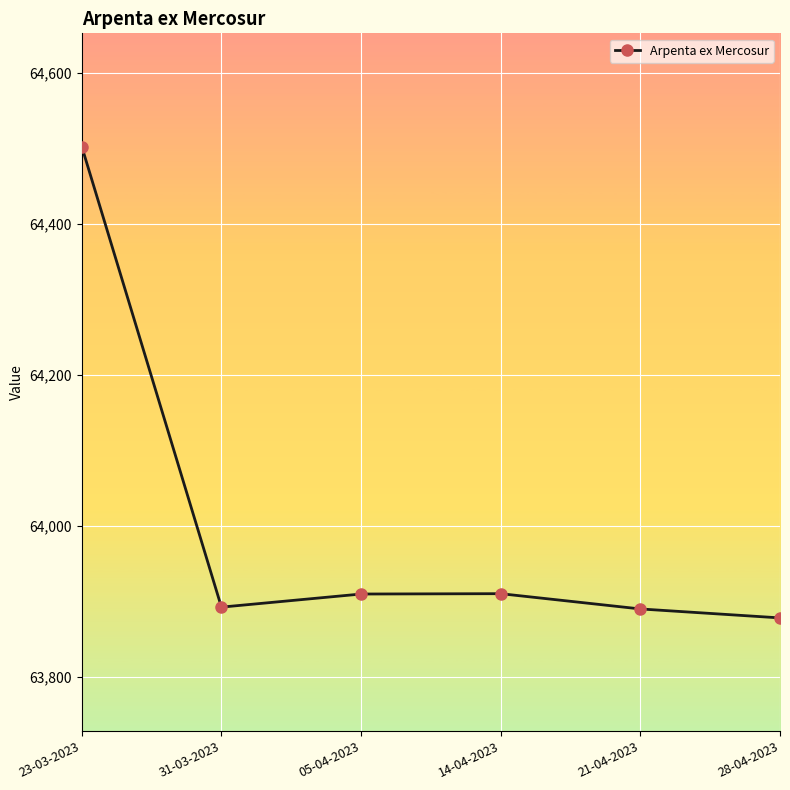

What is the approximate value at 21-04-2023?

63890.4